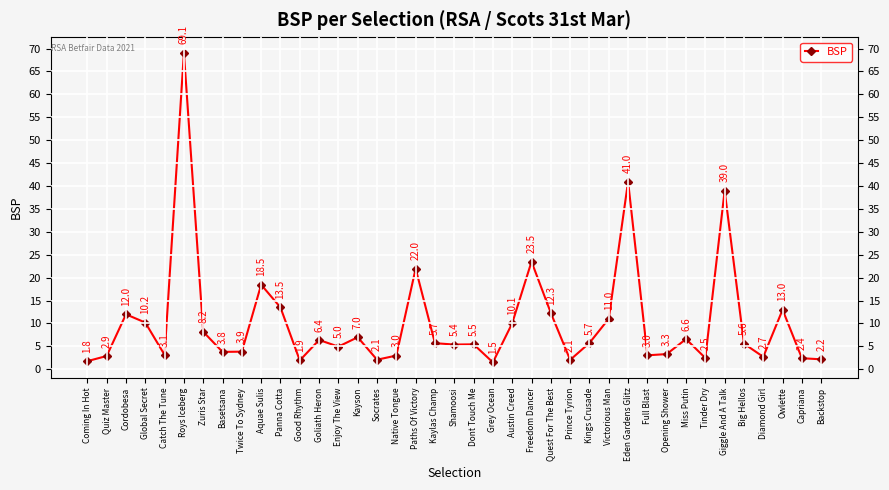

At which category does the data reach its first local peak?

Cordobesa